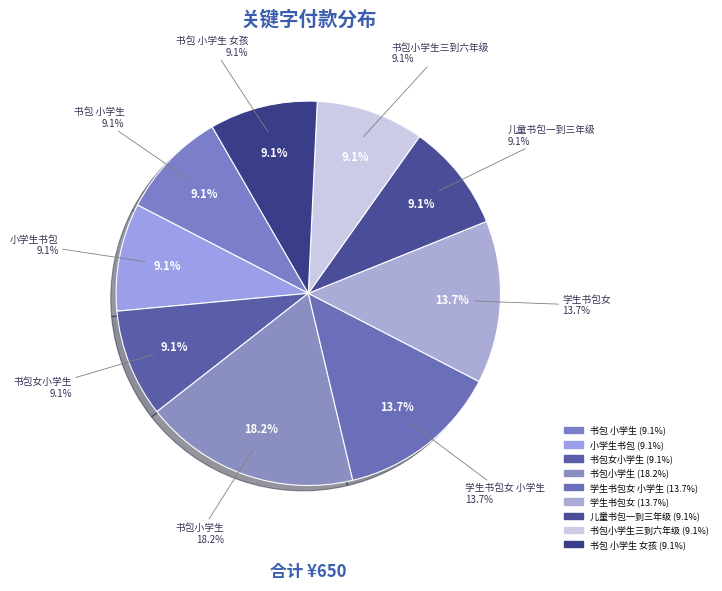

Rank the categories by value from highest to lowest.

书包小学生, 学生书包女 小学生, 学生书包女, 书包 小学生, 小学生书包, 书包女小学生, 儿童书包一到三年级, 书包小学生三到六年级, 书包 小学生 女孩